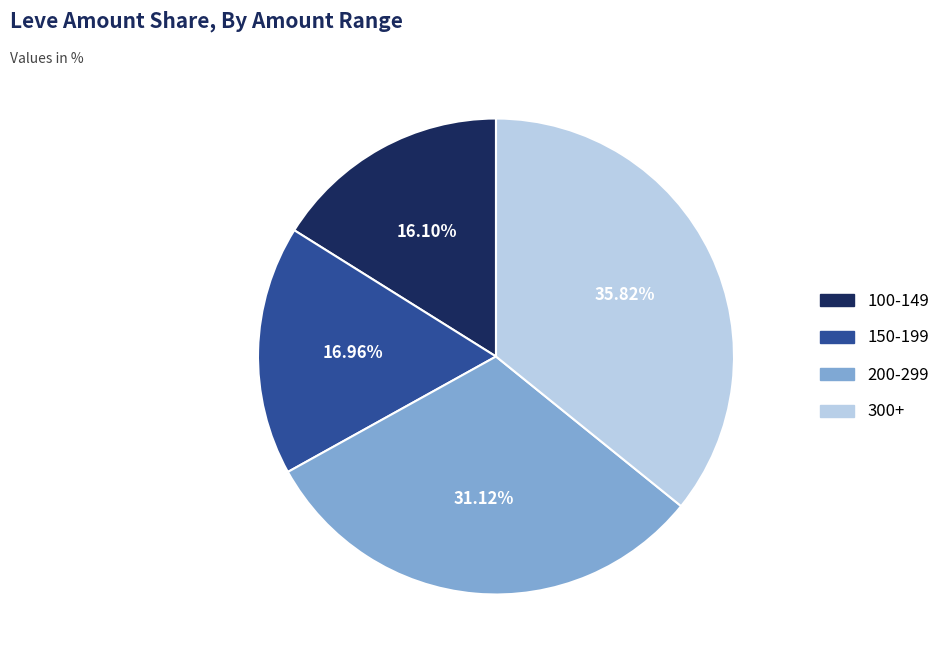

Does any single category account for the majority?

No